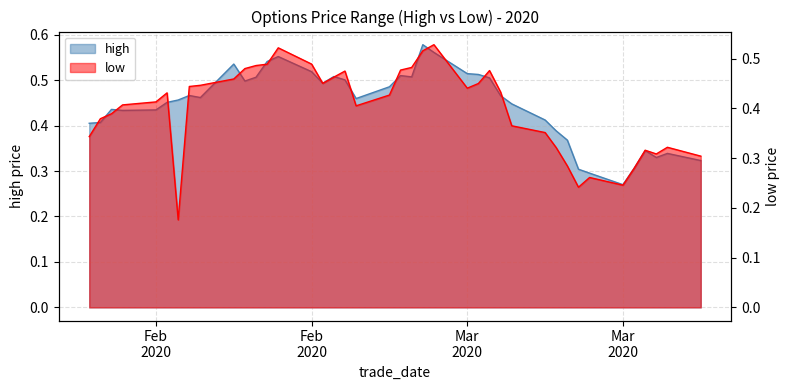

True or false: low has a value of 0.4 at 20200211.

True